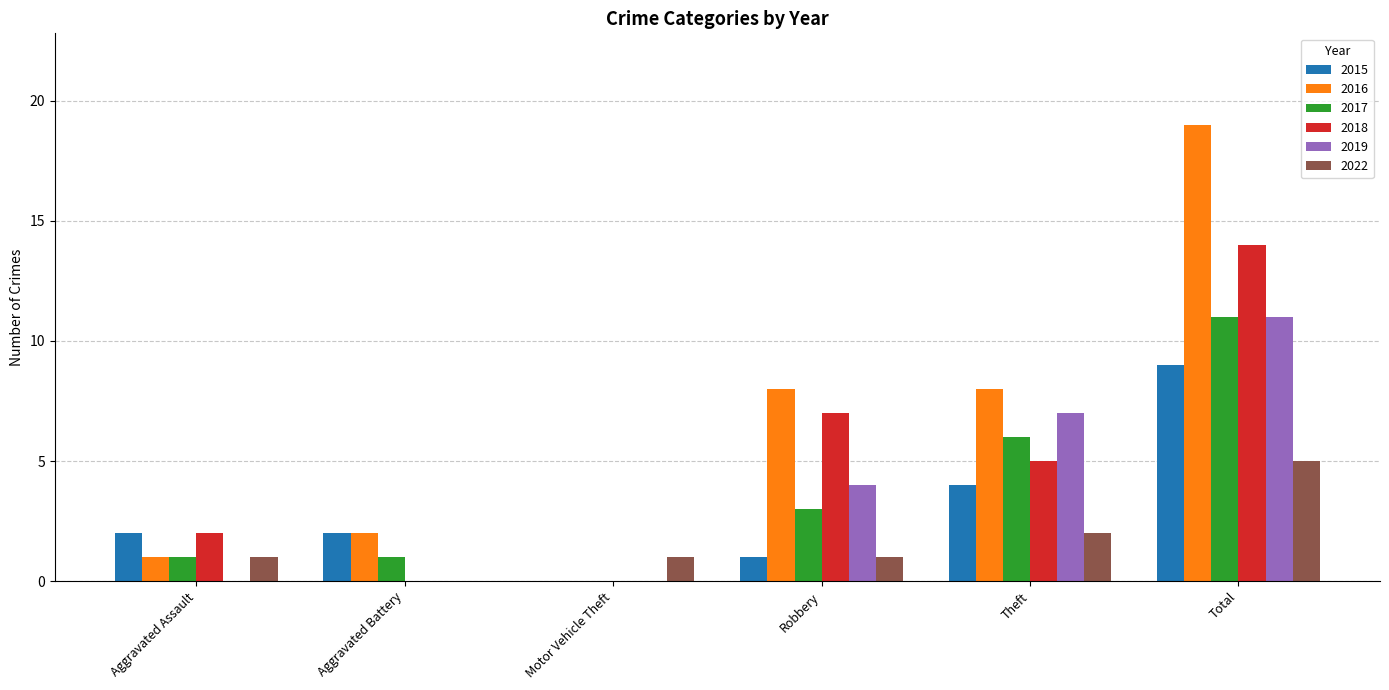

What are all the series names shown in the legend?

2015, 2016, 2017, 2018, 2019, 2022